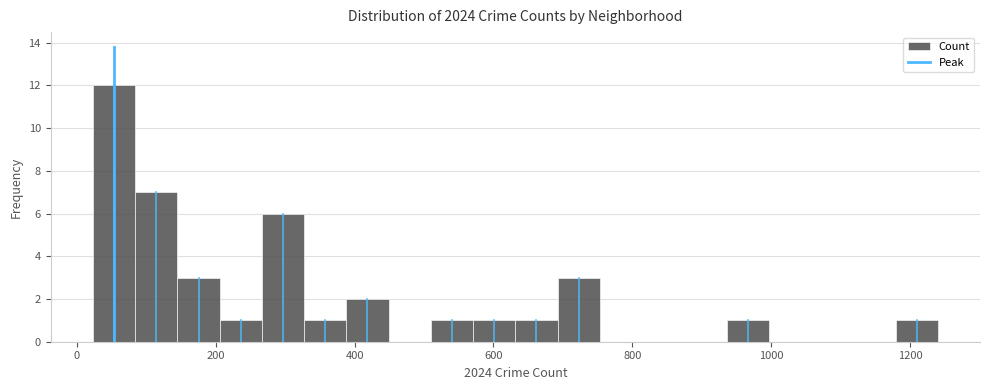

Read against the x-axis, roughly where is the centre of the tallest bar?

60